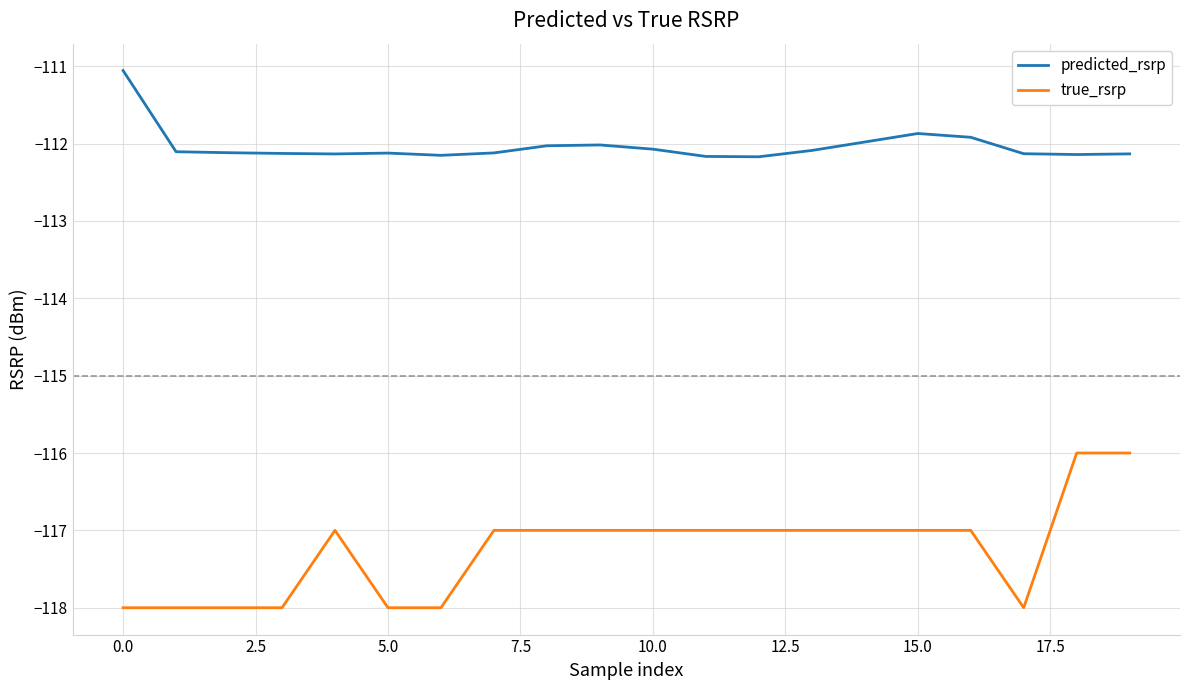

Is this an area chart (filled region under the line)?

No